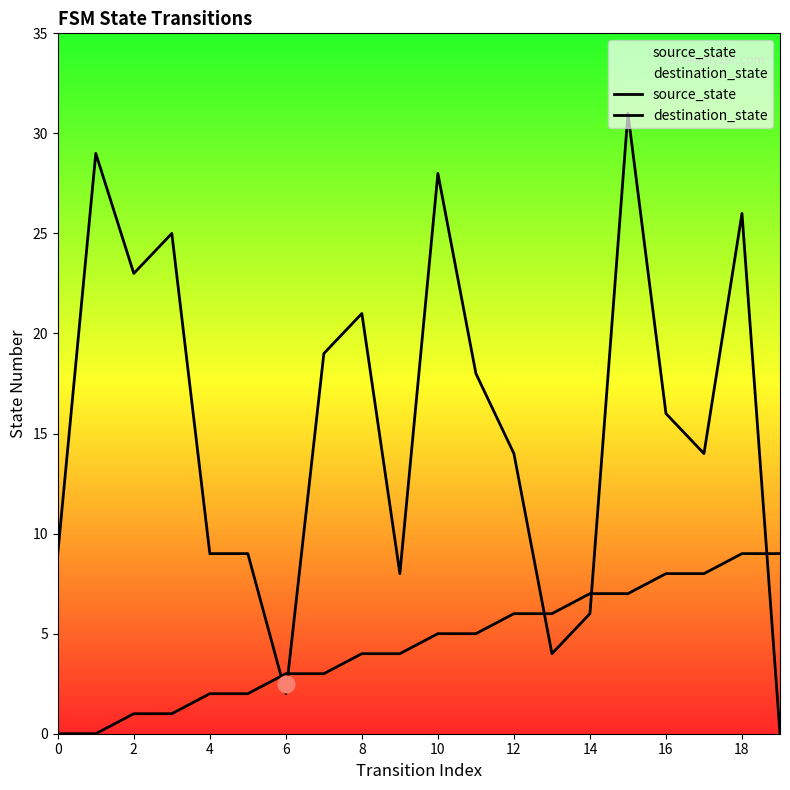

True or false: destination_state has more than 1 interior local peaks.

True